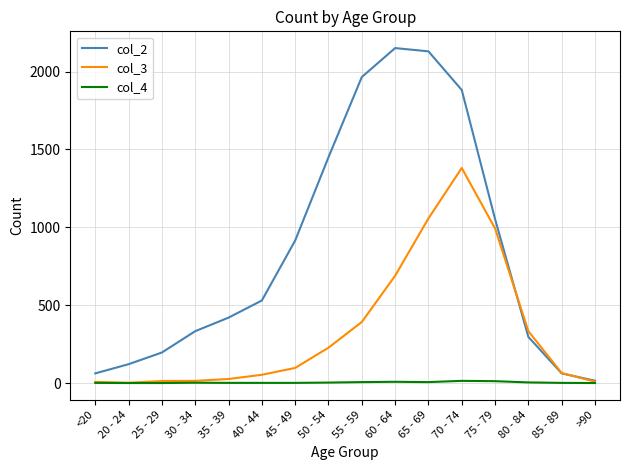

Which series has the largest total across all categories?

col_2